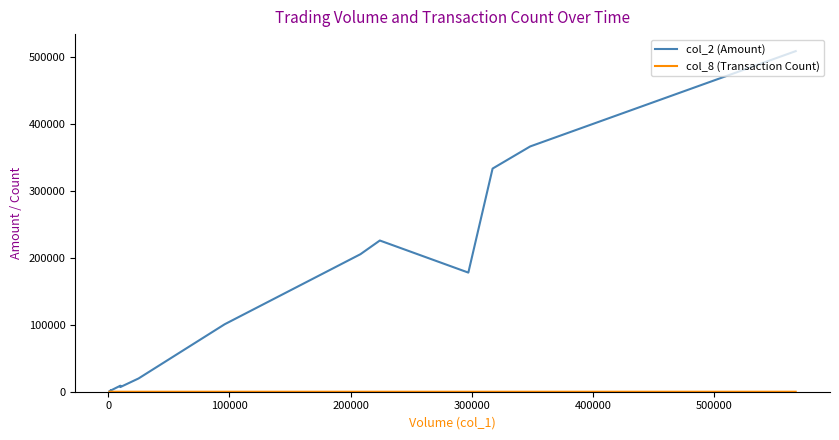

What is the value of the col_2 (Amount) point at the 14th from the left?

366920